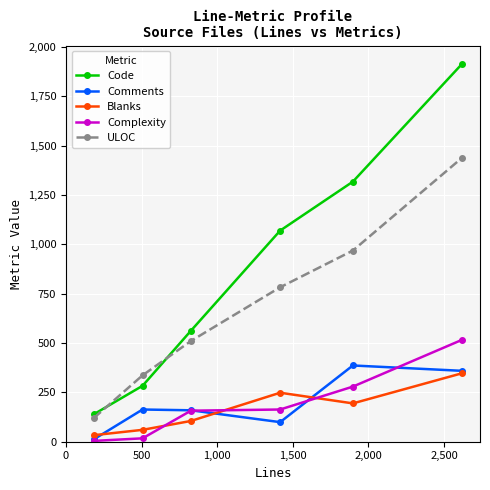

How many lines are shown in the chart?

5